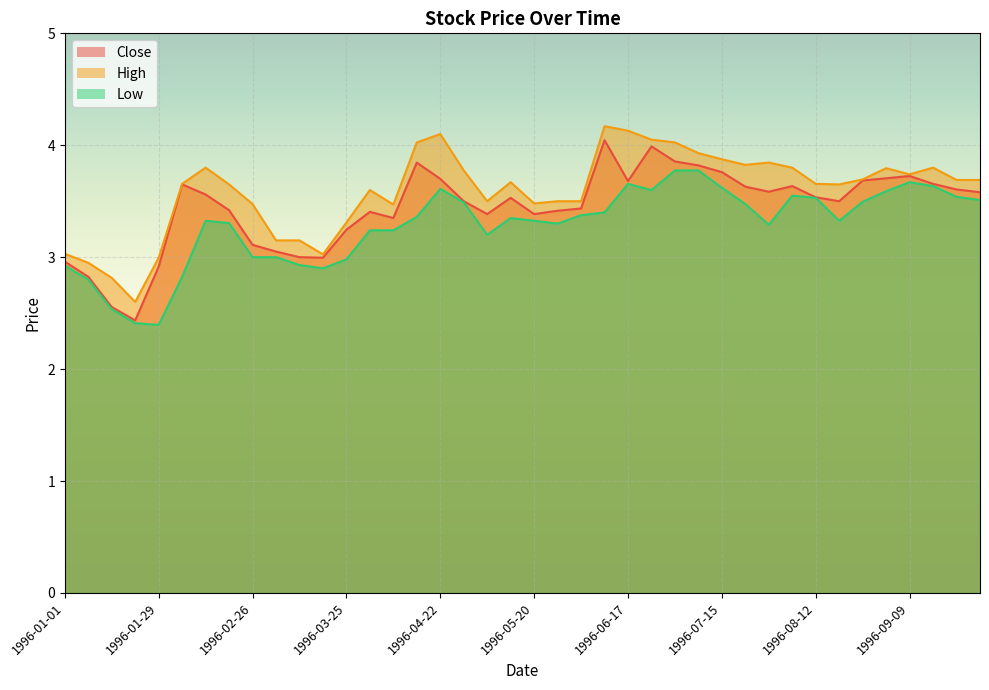

In High, how many points are higher than both neighbors (excluding endpoints)?

8